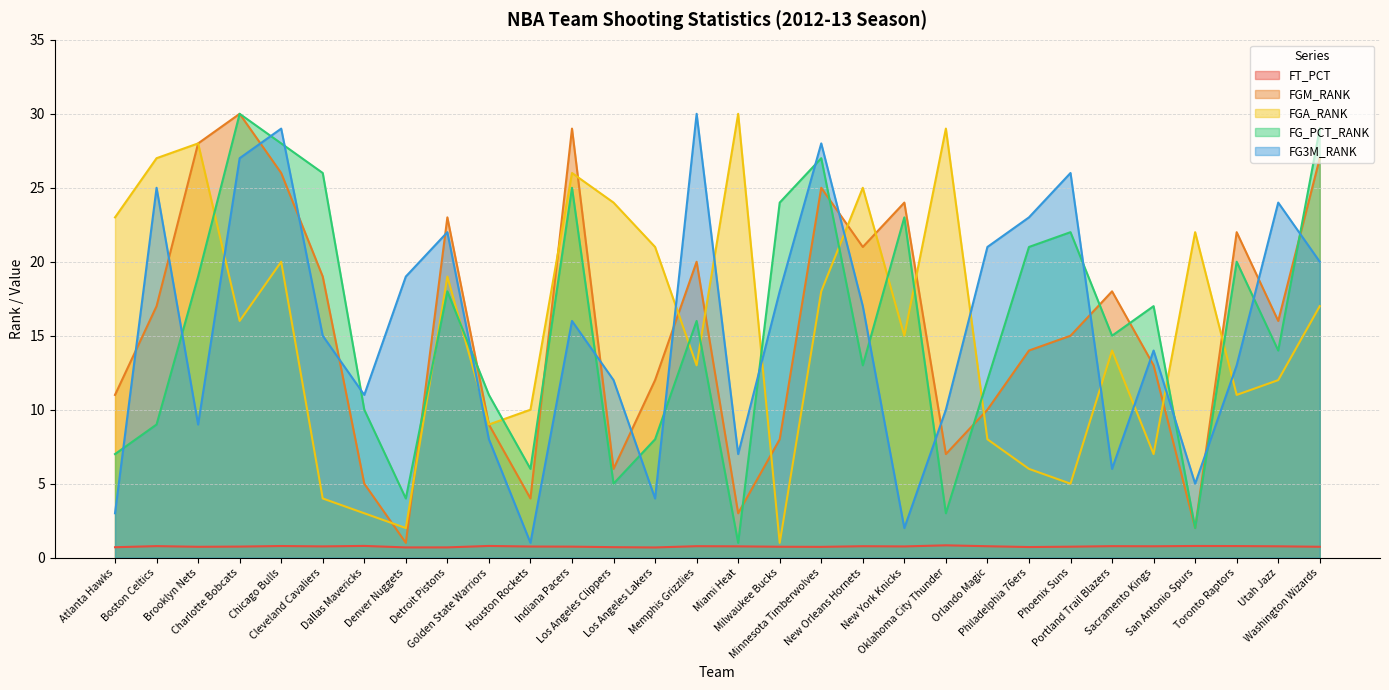

What value does the FG3M_RANK series have at Oklahoma City Thunder?

10.0